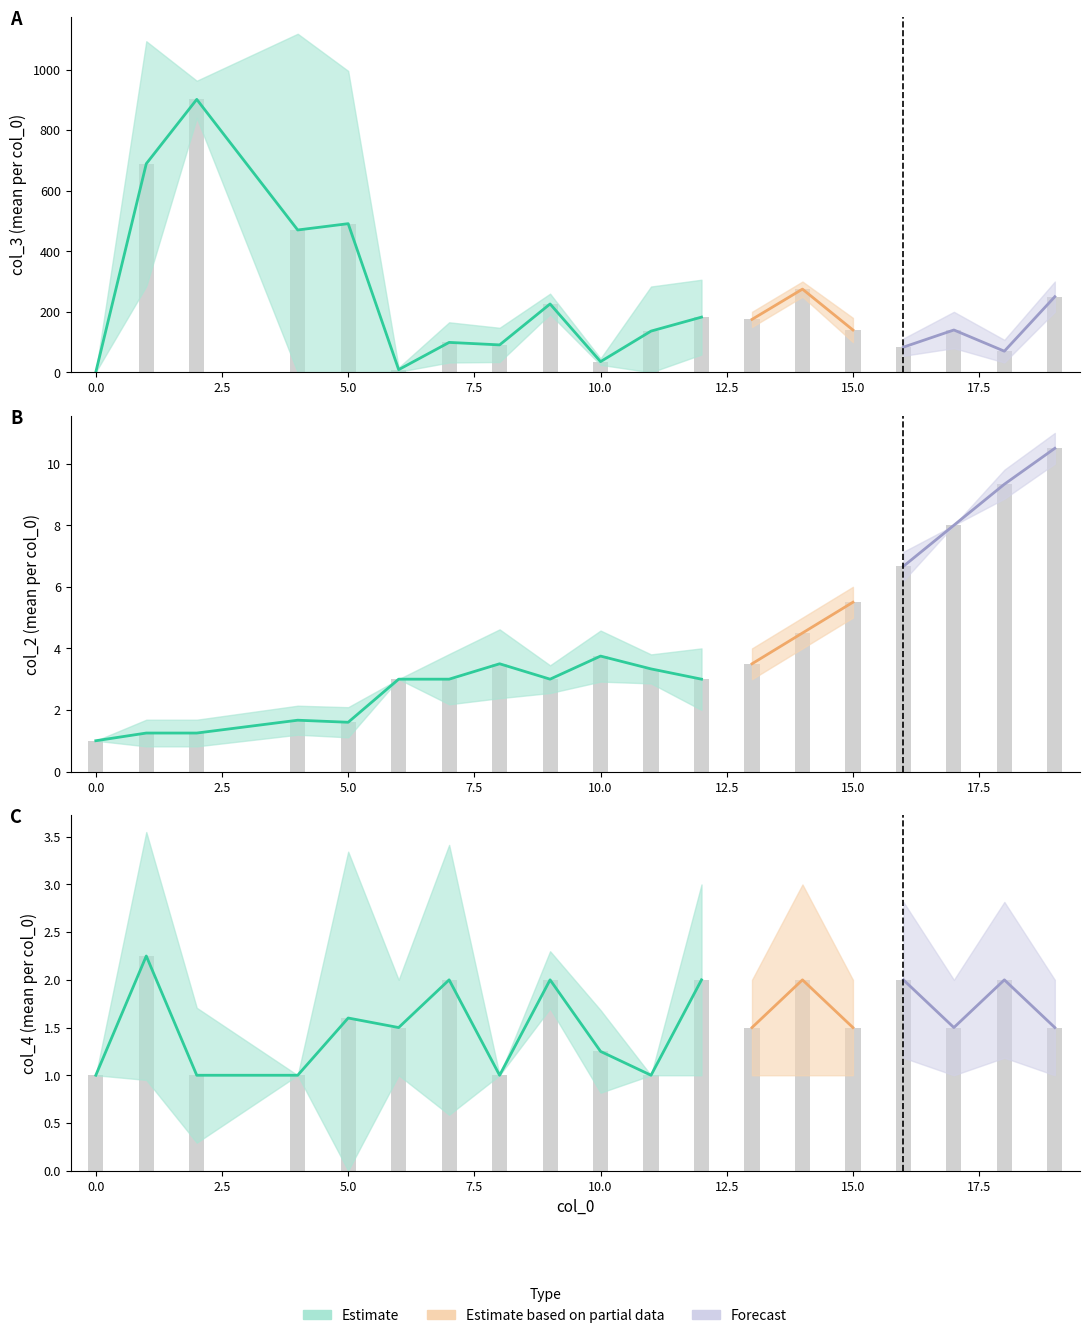

Does the chart contain any negative values?

No